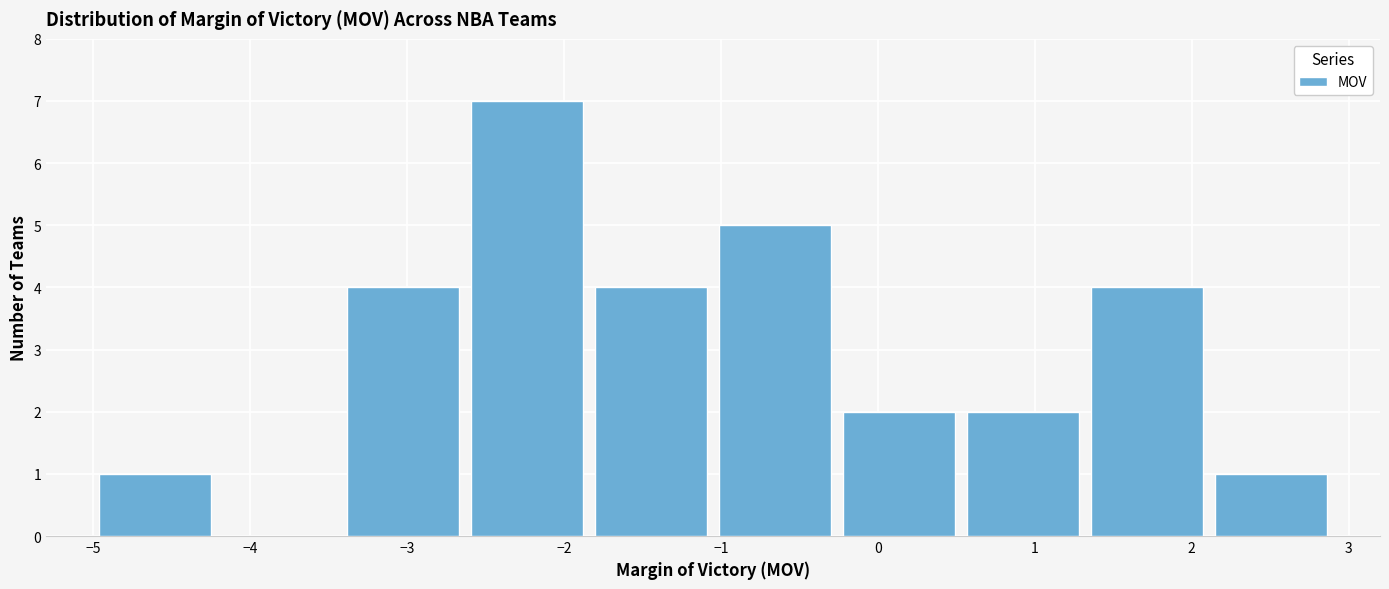

Reading left to right, list every bar in this chart as the range it spans on the x-axis followed by its height. Neither the bar edges nor the heights are printed on the chart, so give them approximately, as read against the axes.

-5.00 to -4.21: 1
-4.21 to -3.42: 0
-3.42 to -2.63: 4
-2.63 to -1.84: 7
-1.84 to -1.05: 4
-1.05 to -0.26: 5
-0.26 to 0.53: 2
0.53 to 1.32: 2
1.32 to 2.11: 4
2.11 to 2.90: 1